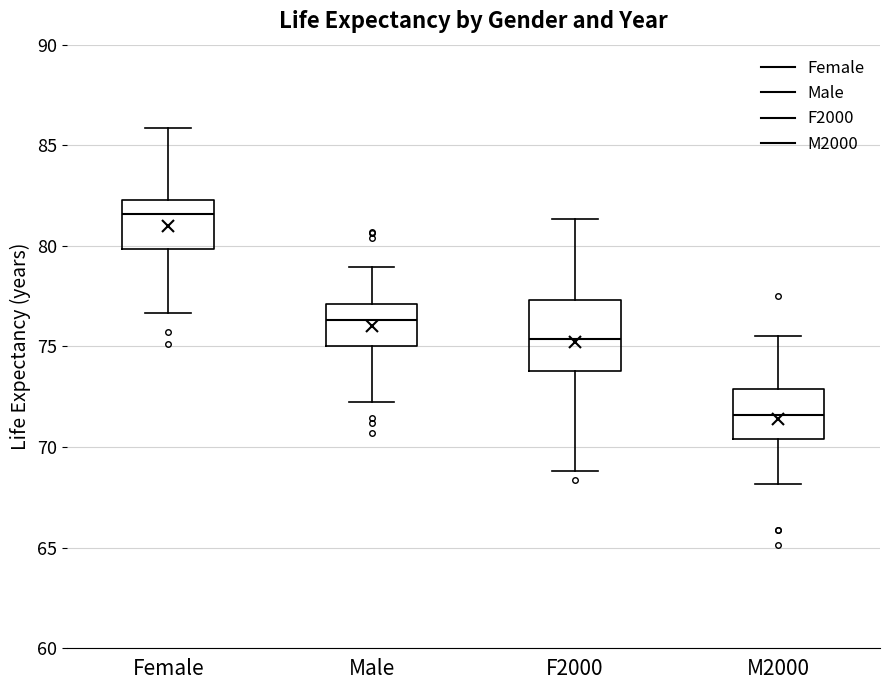

Where is the upper edge of the box for M2000 on the y-axis? The values are not printed on the chart, so give them approximately, as read against the axis.

73.0